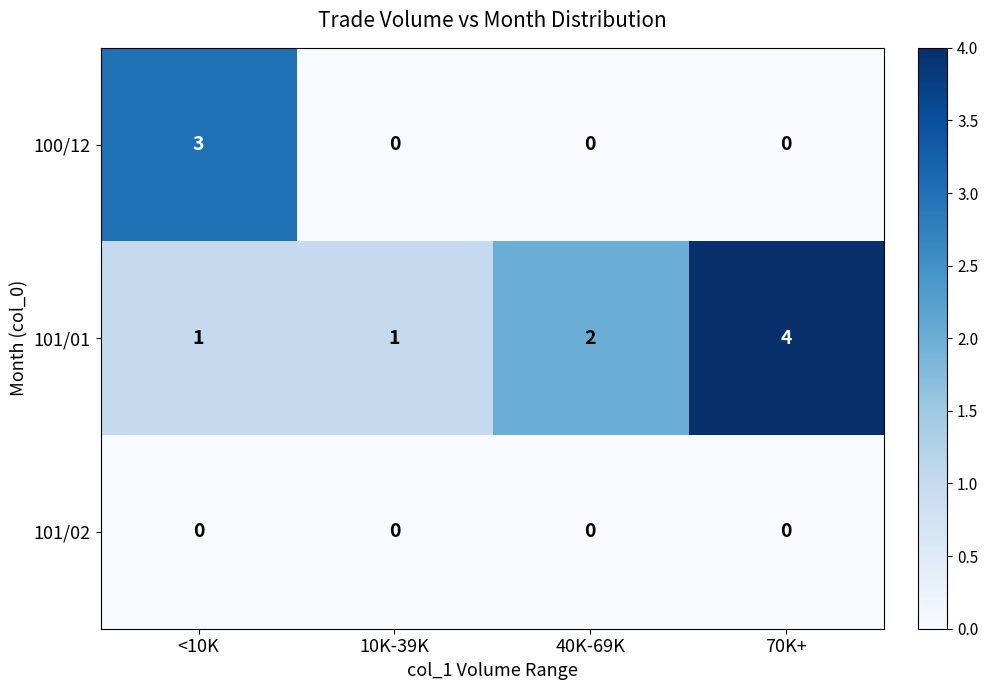

What is the sum of all 100/12 values?

3